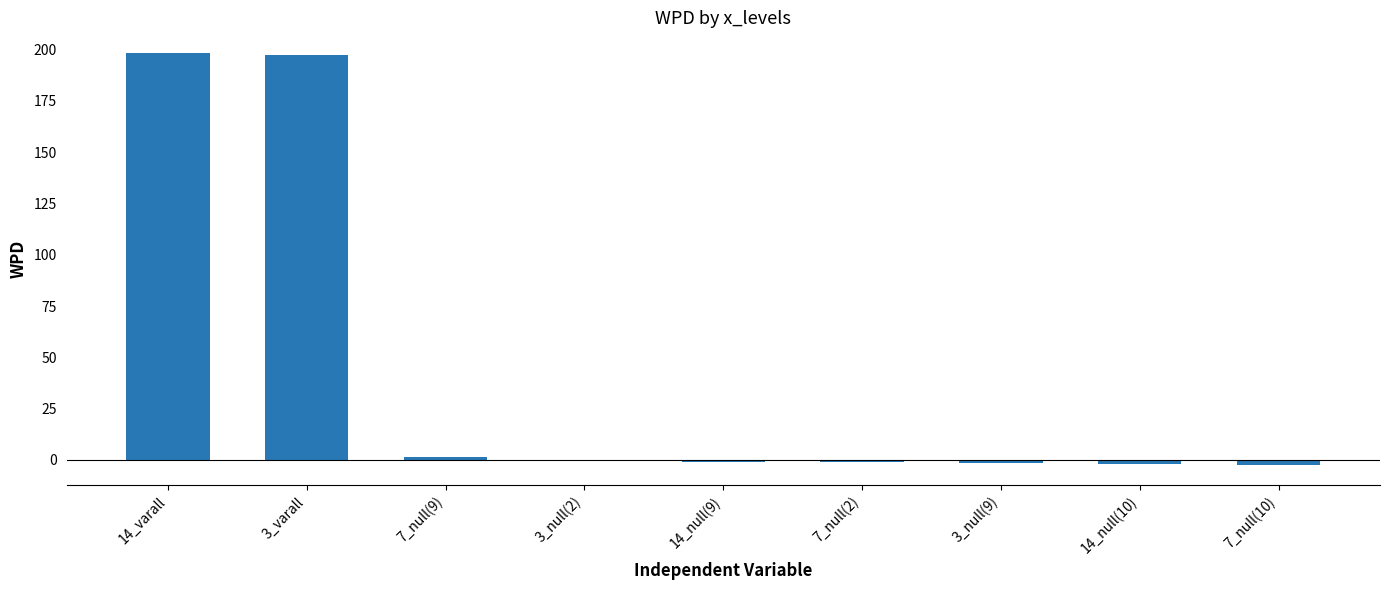

What is the sum of all values?

388.8